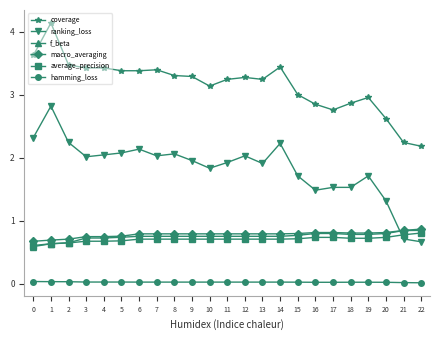

Which category has the highest value in the coverage series?

1